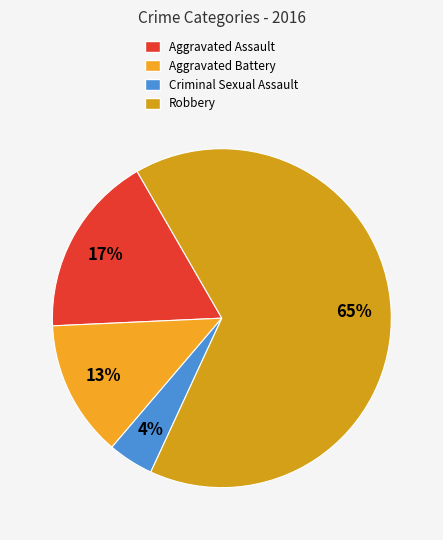

How many slices are in this pie chart?

4